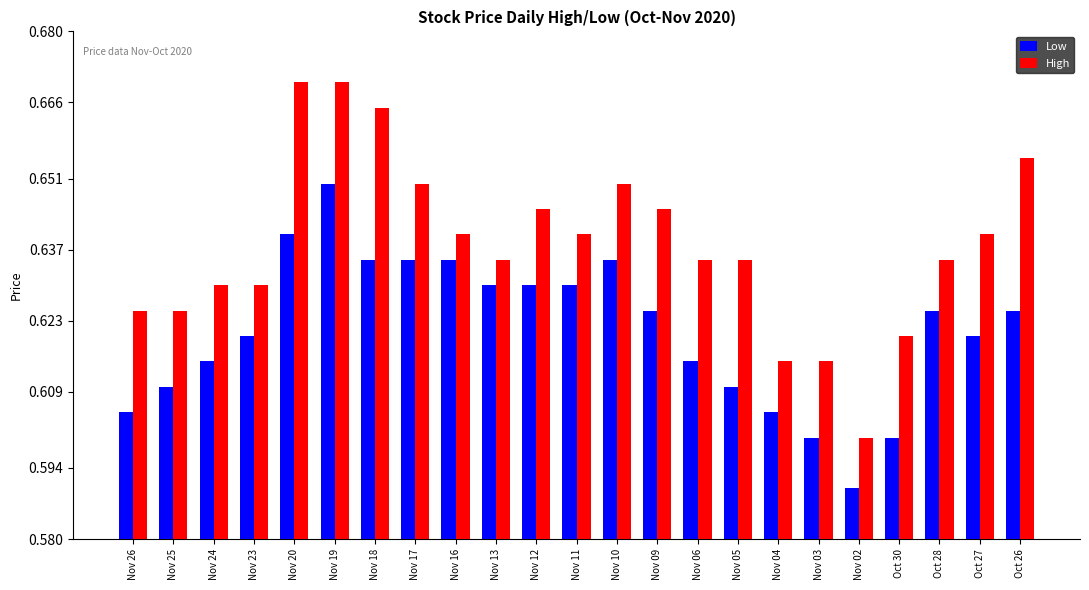

List the series in order of their peak value, highest first.

High, Low